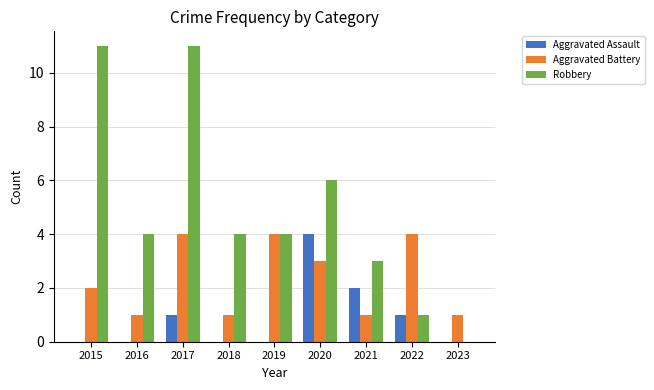

The value of Aggravated Battery at 2021 is 1. True or false?

True